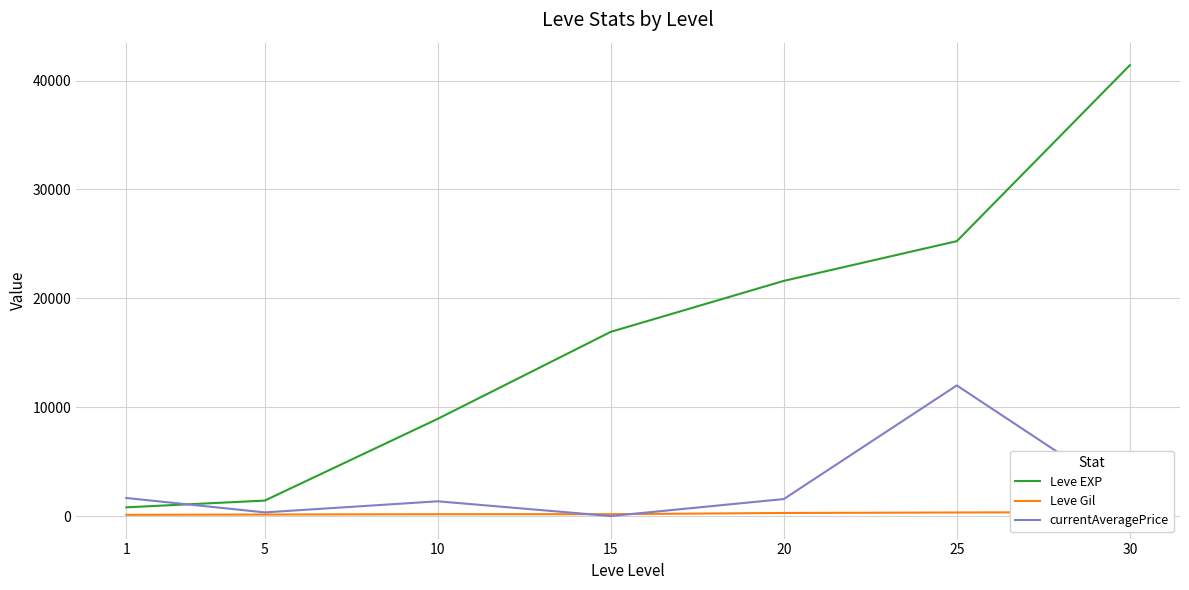

What is the value of the Leve Gil point at the 1st from the left?

113.0